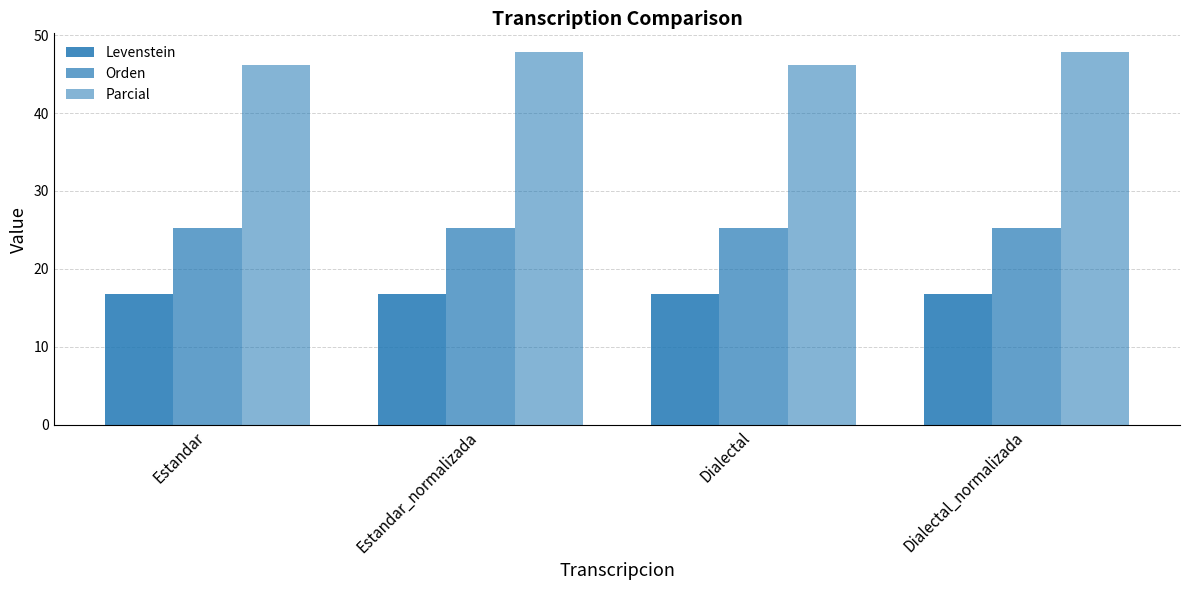

Rank the series at Dialectal from highest to lowest value.

Parcial, Orden, Levenstein